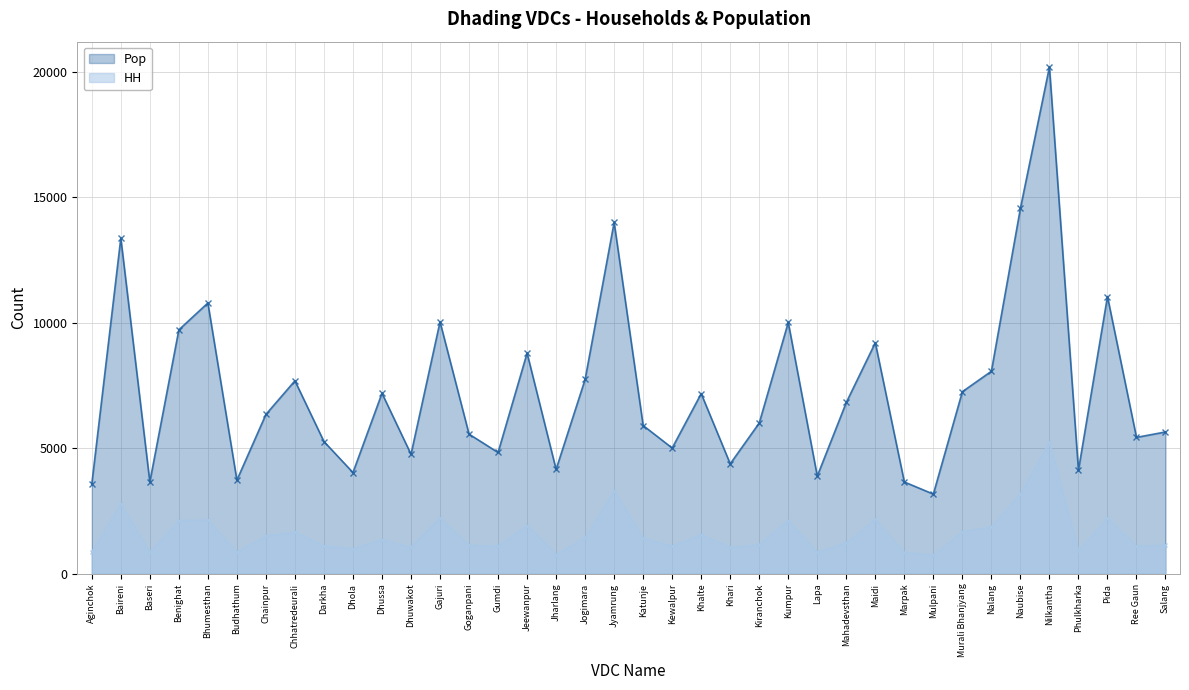

What is the difference between the Pop values at Khari and Baseri?

721